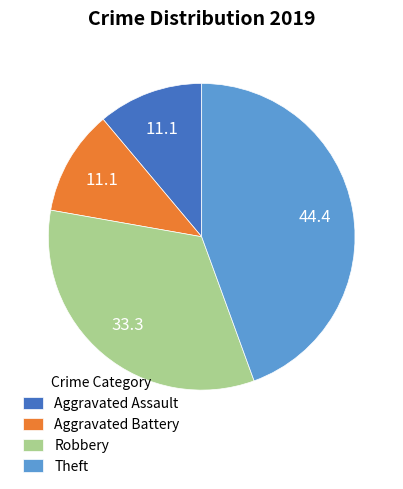

Do Robbery and Theft together represent more than half of the pie?

Yes